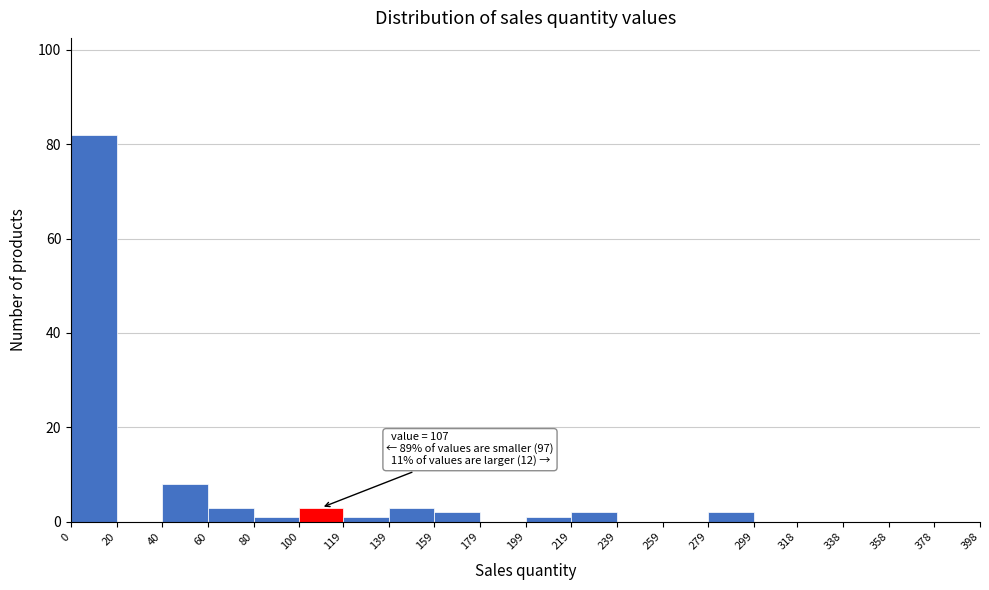

Over which range of the x-axis is the bar tallest?

0 to 20